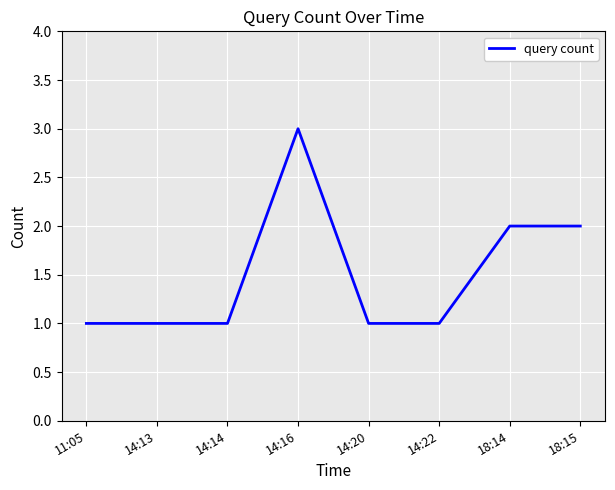

True or false: the data has more than 0 interior local peaks.

True